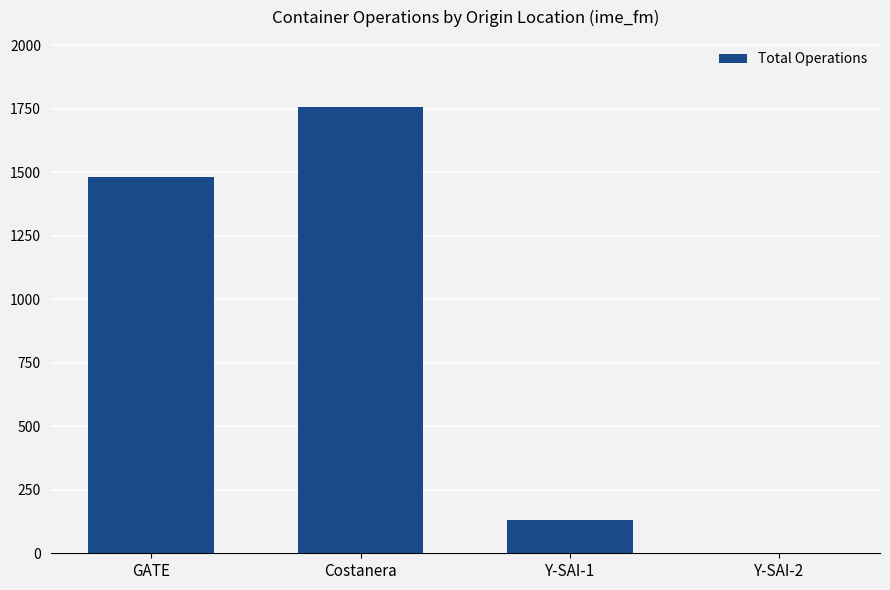

What is the sum of all values?

3367